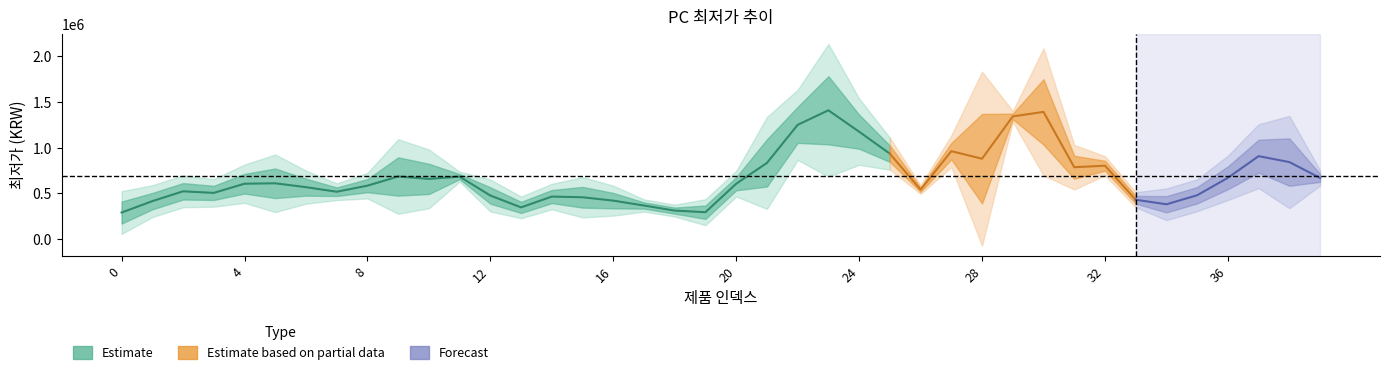

The chart shows a value of 693800 at 36. True or false?

True